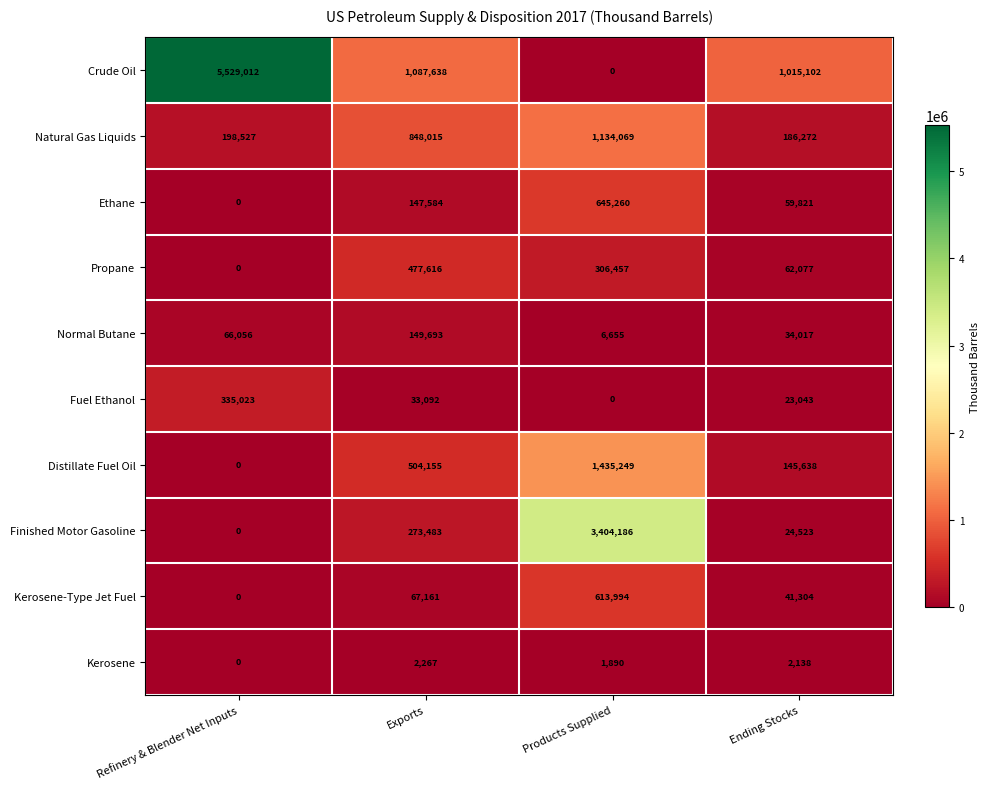

What is the greatest value displayed?

5529012